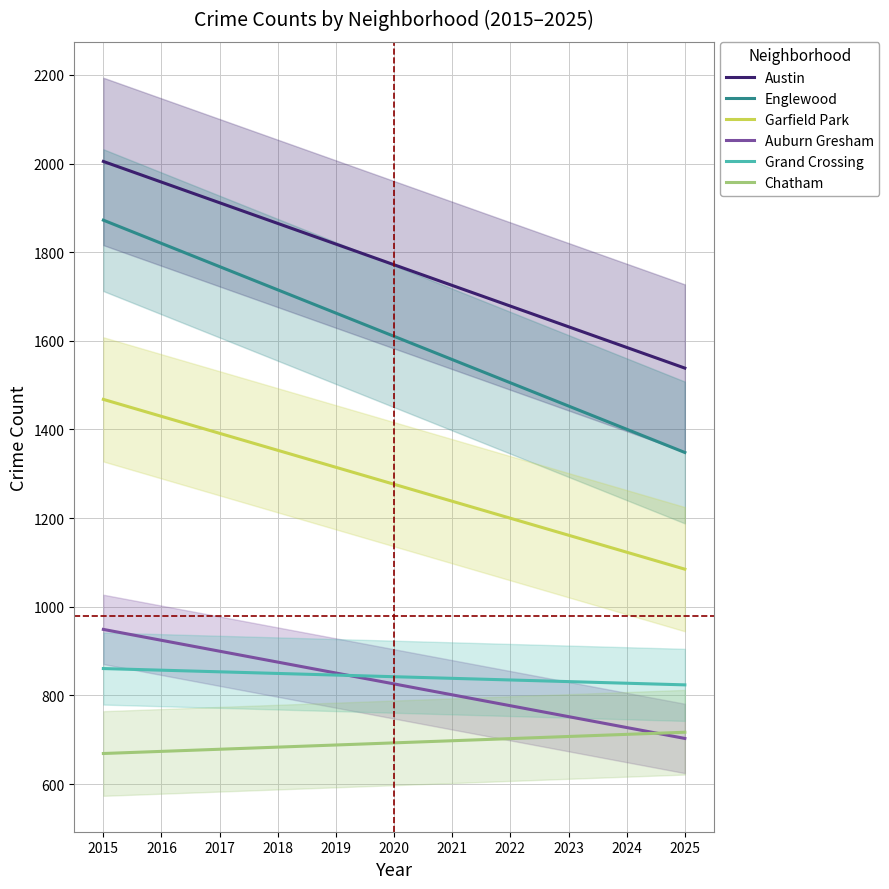

How many series are shown in this chart?

6